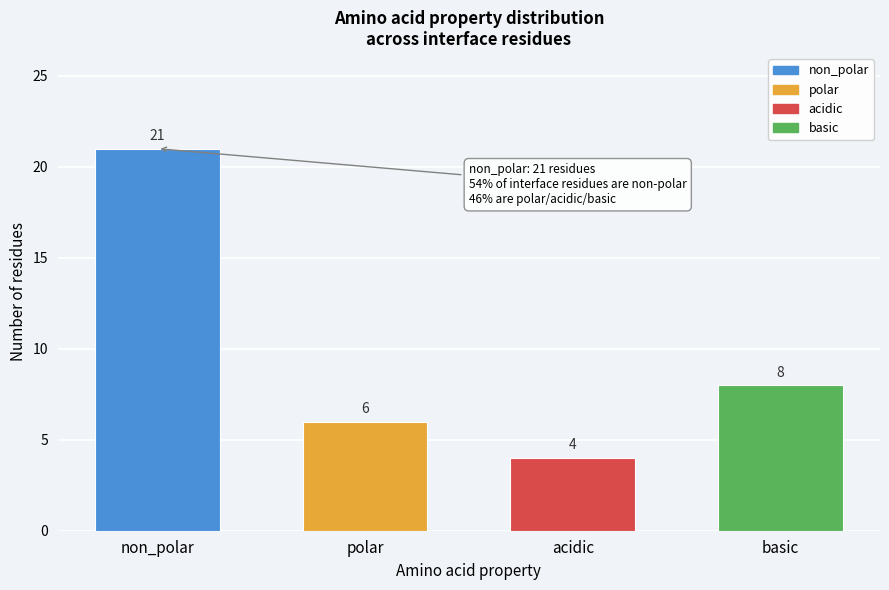

Reading left to right, list all the values displayed in this chart.

non_polar=21	polar=6	acidic=4	basic=8